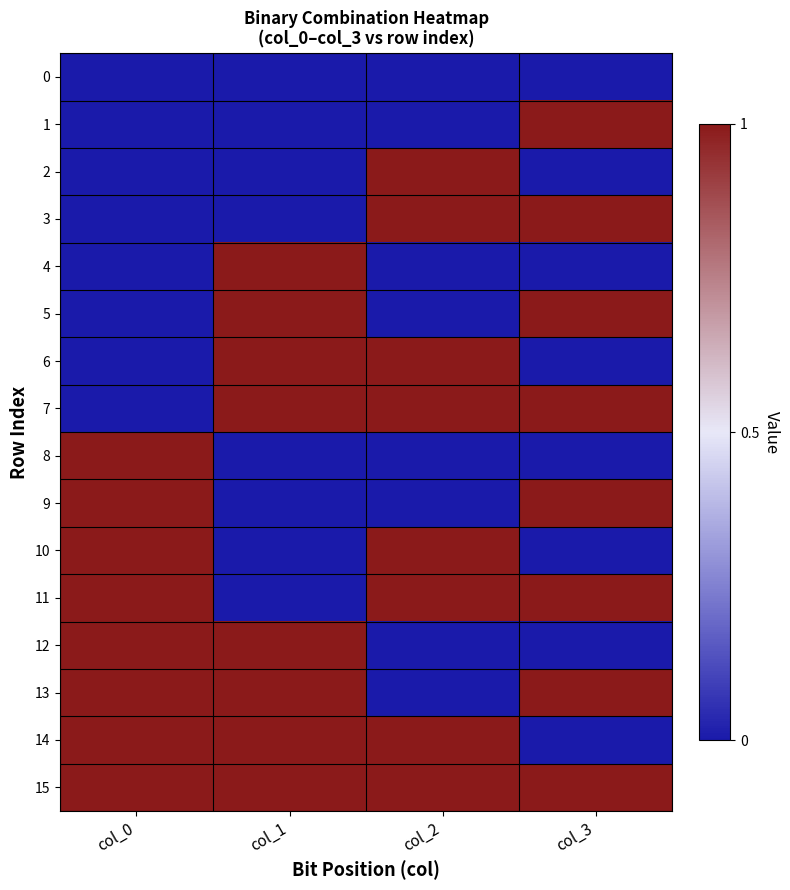

Reading left to right, what are all the values shown in this chart?

0: col_0=0	col_1=0	col_2=0	col_3=0
1: col_0=0	col_1=0	col_2=0	col_3=1
2: col_0=0	col_1=0	col_2=1	col_3=0
3: col_0=0	col_1=0	col_2=1	col_3=1
4: col_0=0	col_1=1	col_2=0	col_3=0
5: col_0=0	col_1=1	col_2=0	col_3=1
6: col_0=0	col_1=1	col_2=1	col_3=0
7: col_0=0	col_1=1	col_2=1	col_3=1
8: col_0=1	col_1=0	col_2=0	col_3=0
9: col_0=1	col_1=0	col_2=0	col_3=1
10: col_0=1	col_1=0	col_2=1	col_3=0
11: col_0=1	col_1=0	col_2=1	col_3=1
12: col_0=1	col_1=1	col_2=0	col_3=0
13: col_0=1	col_1=1	col_2=0	col_3=1
14: col_0=1	col_1=1	col_2=1	col_3=0
15: col_0=1	col_1=1	col_2=1	col_3=1